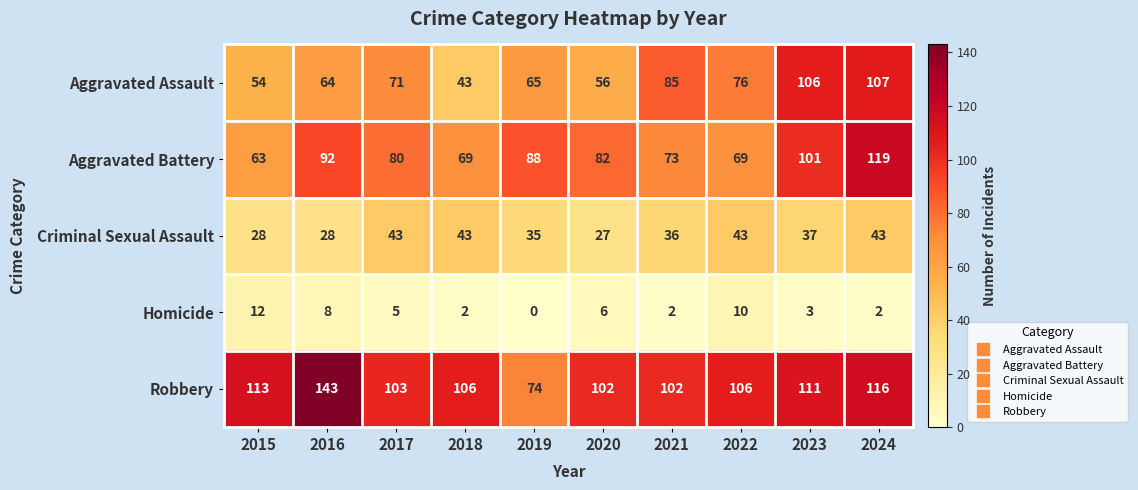

At which category is the sum across all series the highest?

2024